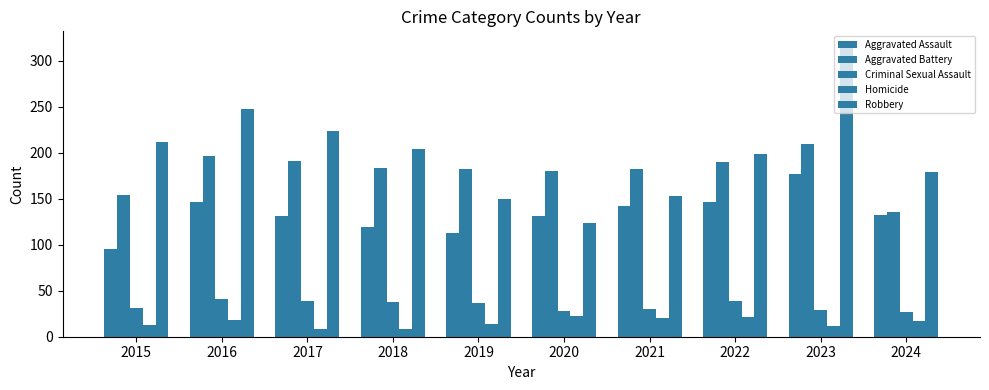

Reading left to right, list all the values displayed in this chart.

Aggravated Assault: 2015=95	2016=146	2017=131	2018=119	2019=113	2020=131	2021=142	2022=146	2023=177	2024=132
Aggravated Battery: 2015=154	2016=196	2017=191	2018=183	2019=182	2020=180	2021=182	2022=190	2023=209	2024=135
Criminal Sexual Assault: 2015=31	2016=41	2017=39	2018=38	2019=37	2020=28	2021=30	2022=39	2023=29	2024=27
Homicide: 2015=13	2016=18	2017=8	2018=8	2019=14	2020=22	2021=20	2022=21	2023=12	2024=17
Robbery: 2015=212	2016=247	2017=224	2018=204	2019=150	2020=124	2021=153	2022=198	2023=316	2024=179